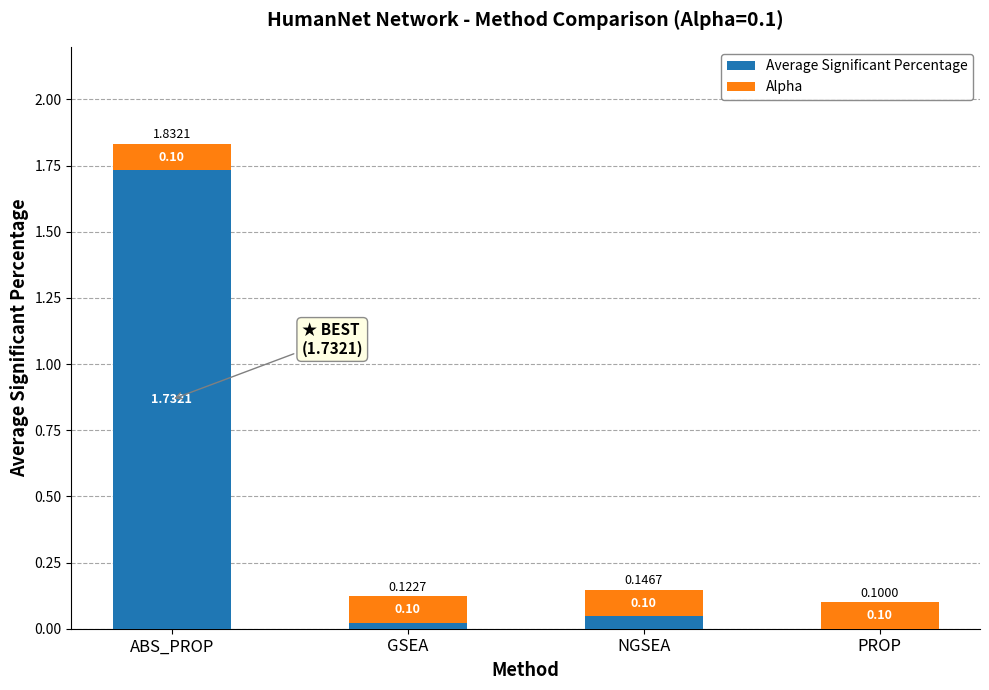

At which category is the sum across all series the highest?

ABS_PROP